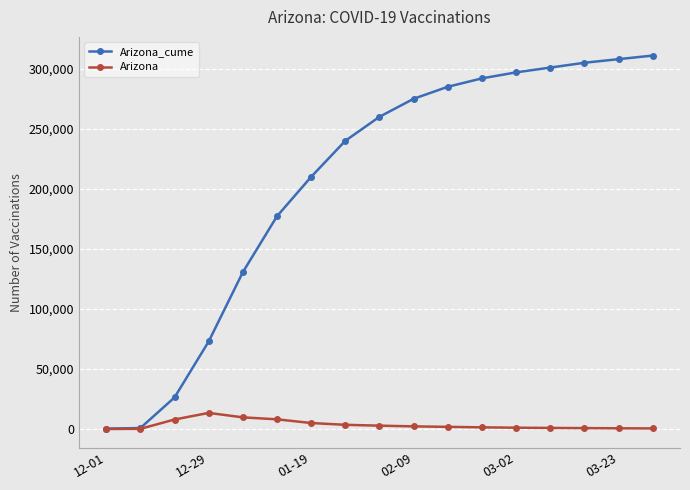

How many data points in Arizona_cume are less than 260000?

8